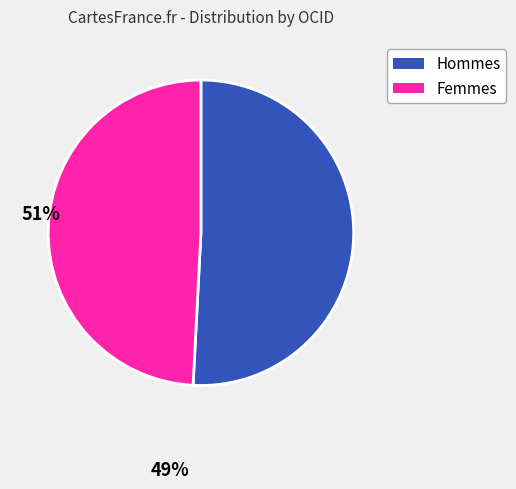

Which has a higher value, Hommes or Femmes?

Hommes